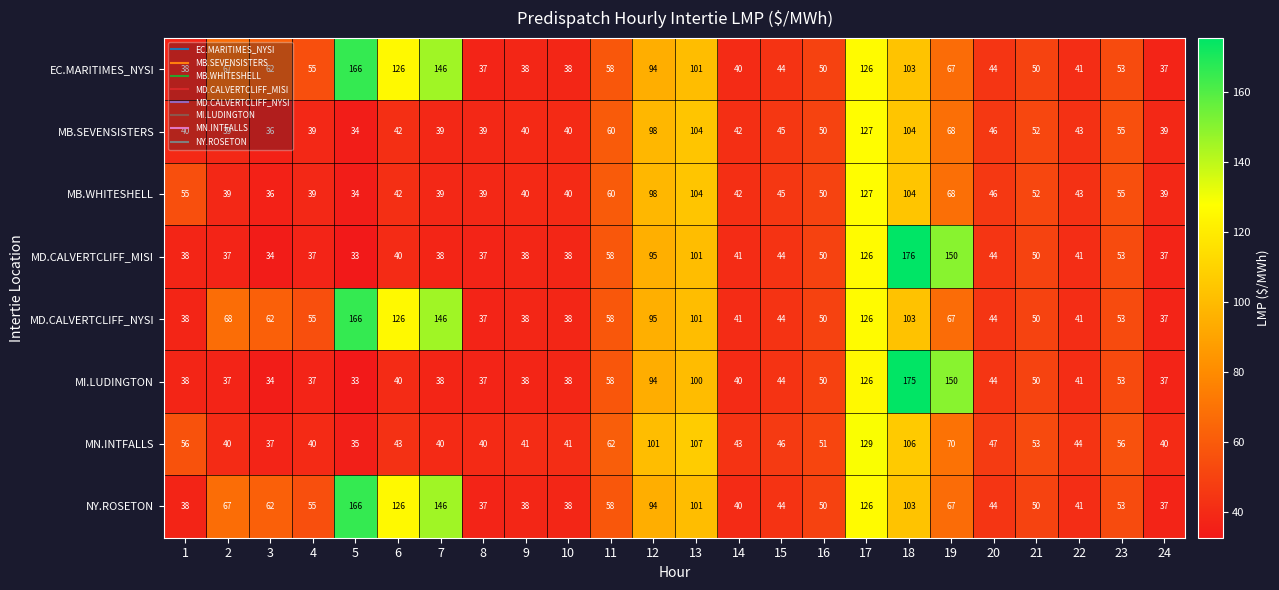

Which series has the largest total across all categories?

MD.CALVERTCLIFF_NYSI